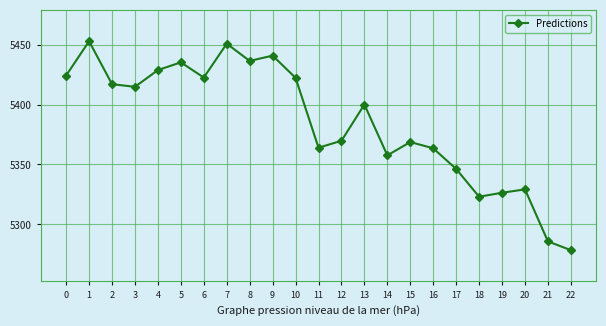

What is the ratio of the value at 13 to the value at 15?

1.0